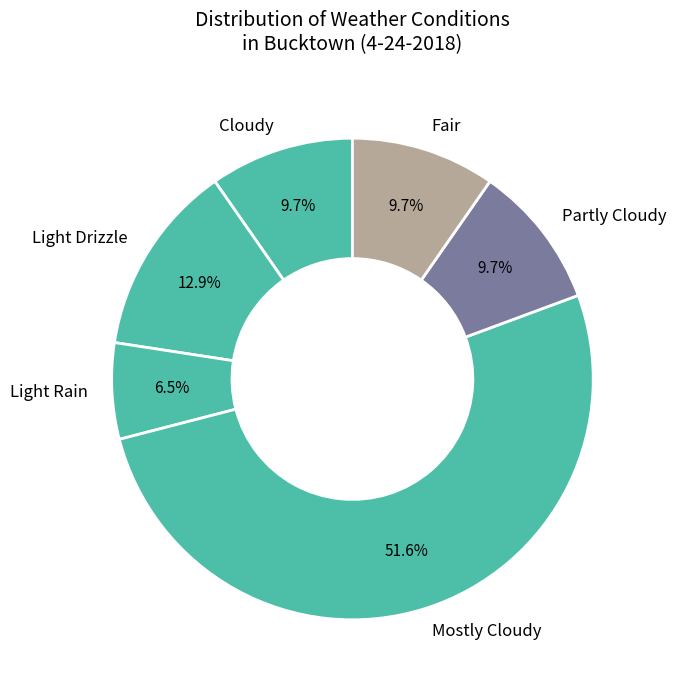

What is the ratio of the value at Light Drizzle to the value at Fair?

1.3